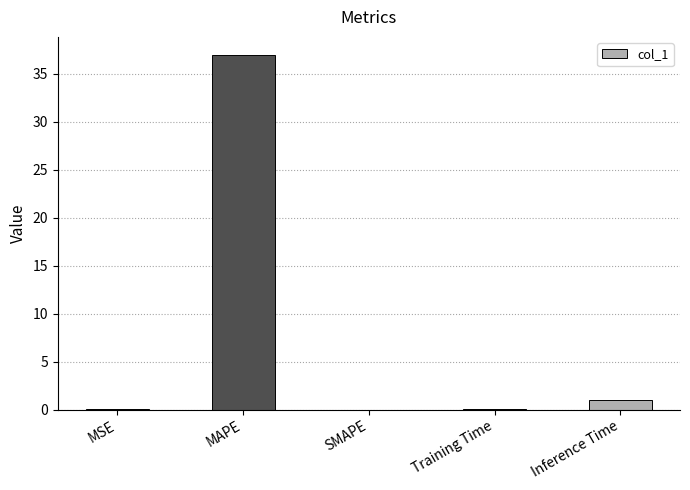

Which category has the highest value across all series?

MAPE